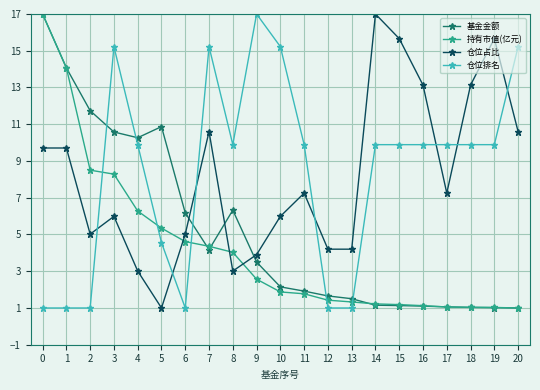

What are all the series names shown in the legend?

基金金额, 持有市值(亿元), 仓位占比, 仓位排名